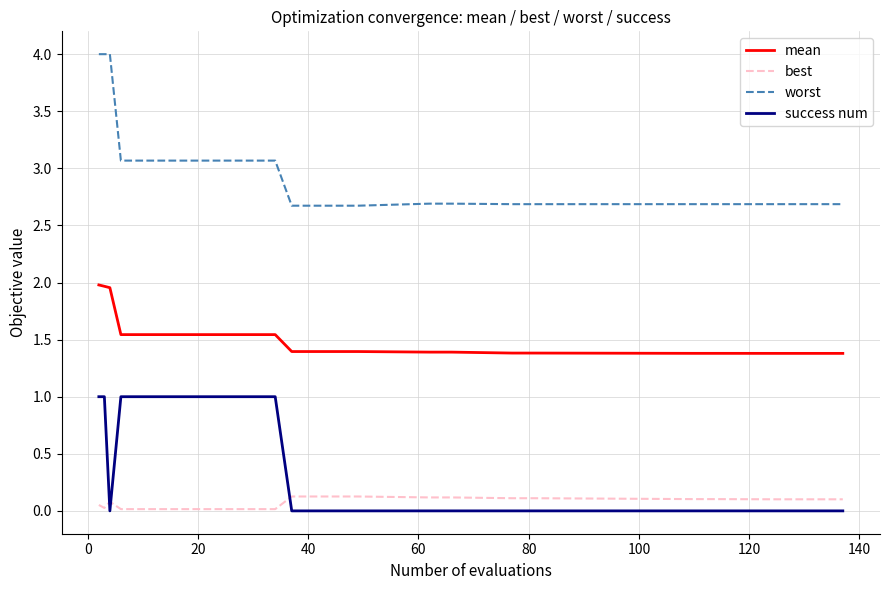

What is the minimum value for worst?

2.7